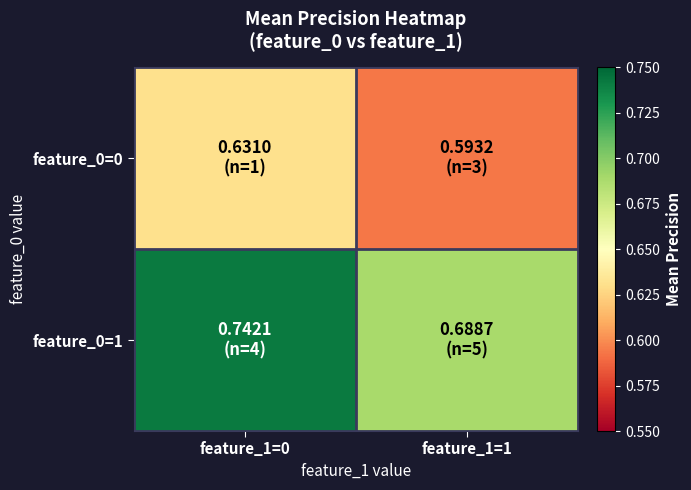

List the series in order of their peak value, highest first.

feature_0=1, feature_0=0